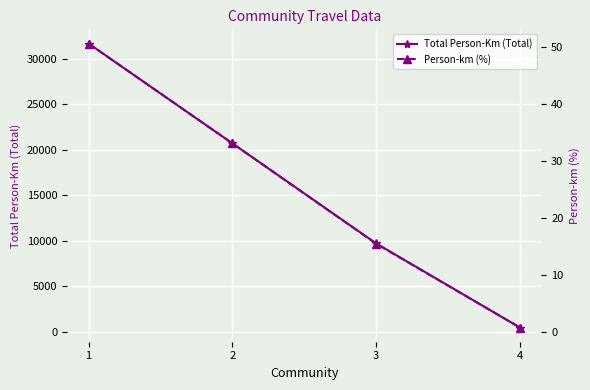

How many values in the Total Person-Km (Total) series exceed 20722?

1